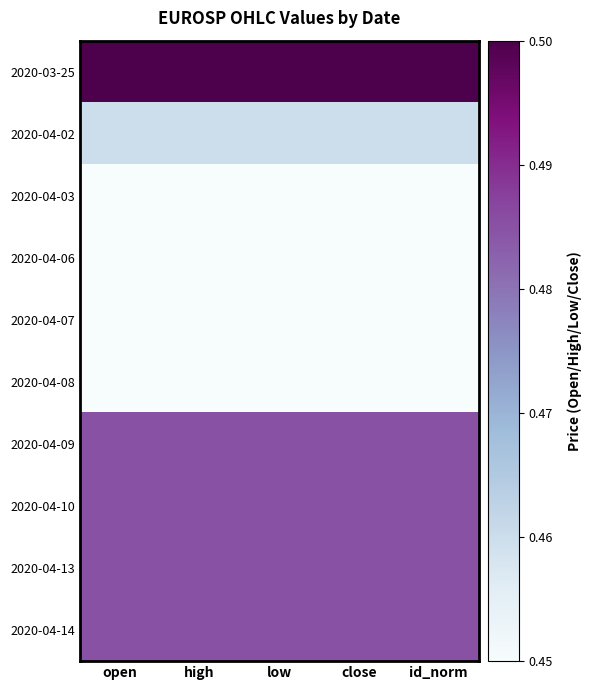

Reading left to right, transcribe all the data shown in this chart.

2020-03-25: open=0.5	high=0.5	low=0.5	close=0.5	id_norm=0.5
2020-04-02: open=0.5	high=0.5	low=0.5	close=0.5	id_norm=0.5
2020-04-03: open=0.5	high=0.5	low=0.5	close=0.5	id_norm=0.5
2020-04-06: open=0.5	high=0.5	low=0.5	close=0.5	id_norm=0.5
2020-04-07: open=0.5	high=0.5	low=0.5	close=0.5	id_norm=0.5
2020-04-08: open=0.5	high=0.5	low=0.5	close=0.5	id_norm=0.5
2020-04-09: open=0.5	high=0.5	low=0.5	close=0.5	id_norm=0.5
2020-04-10: open=0.5	high=0.5	low=0.5	close=0.5	id_norm=0.5
2020-04-13: open=0.5	high=0.5	low=0.5	close=0.5	id_norm=0.5
2020-04-14: open=0.5	high=0.5	low=0.5	close=0.5	id_norm=0.5